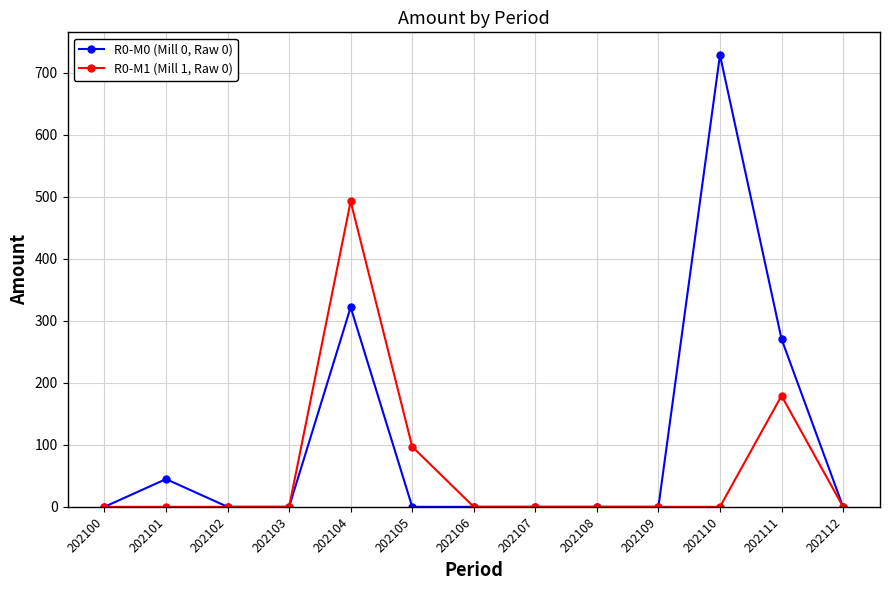

Rank the series by their maximum value, from lowest to highest.

R0-M1 (Mill 1, Raw 0), R0-M0 (Mill 0, Raw 0)